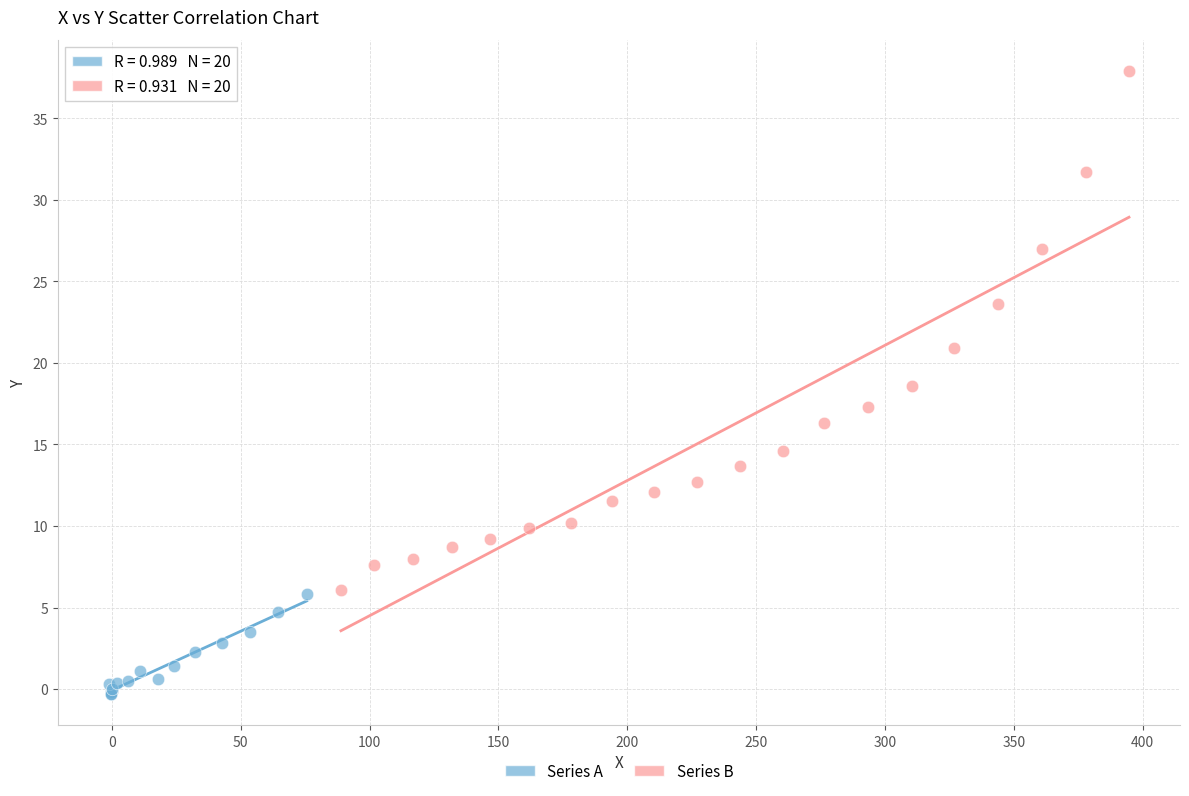

Which series has the widest spread of Y values?

Series B